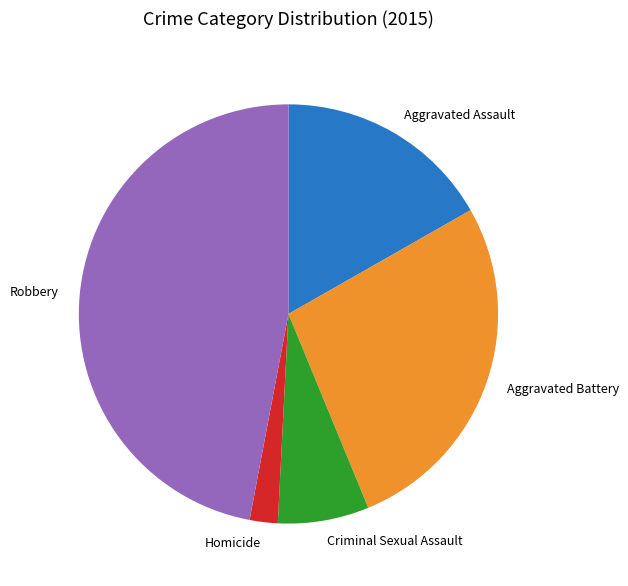

Is it true that Homicide is 10% of the pie?

False